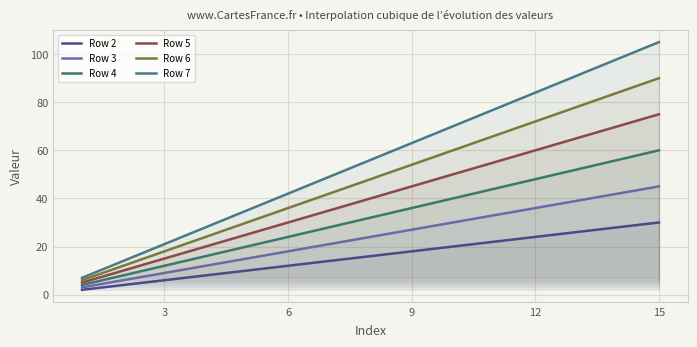

At which label does Row 3 reach its peak?

15